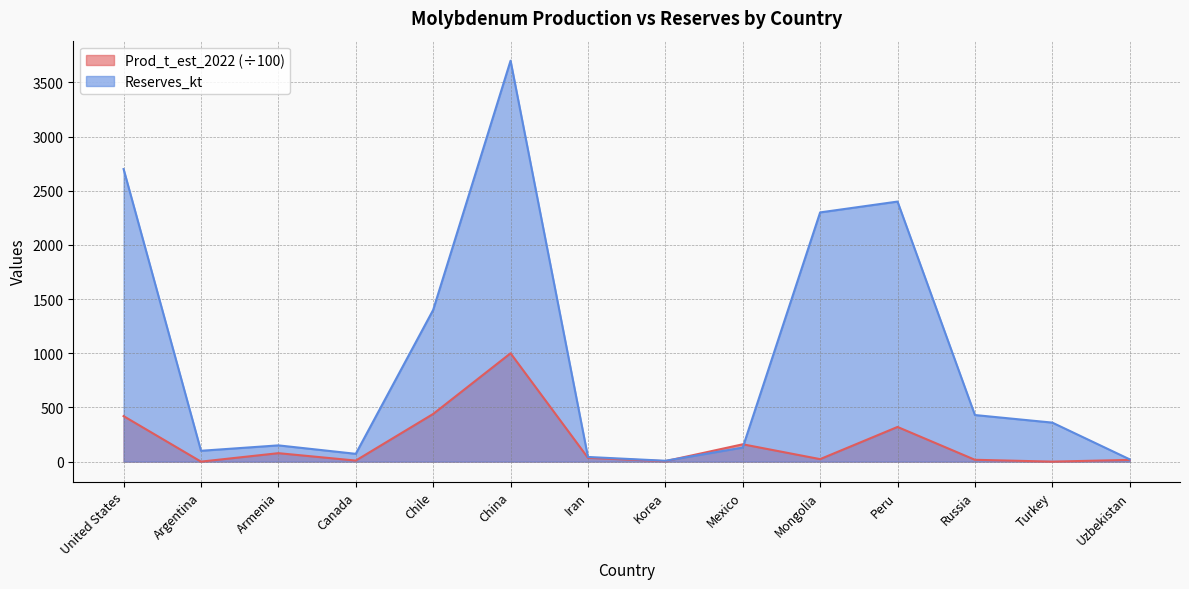

What is the total value across all series at China?

4700.0